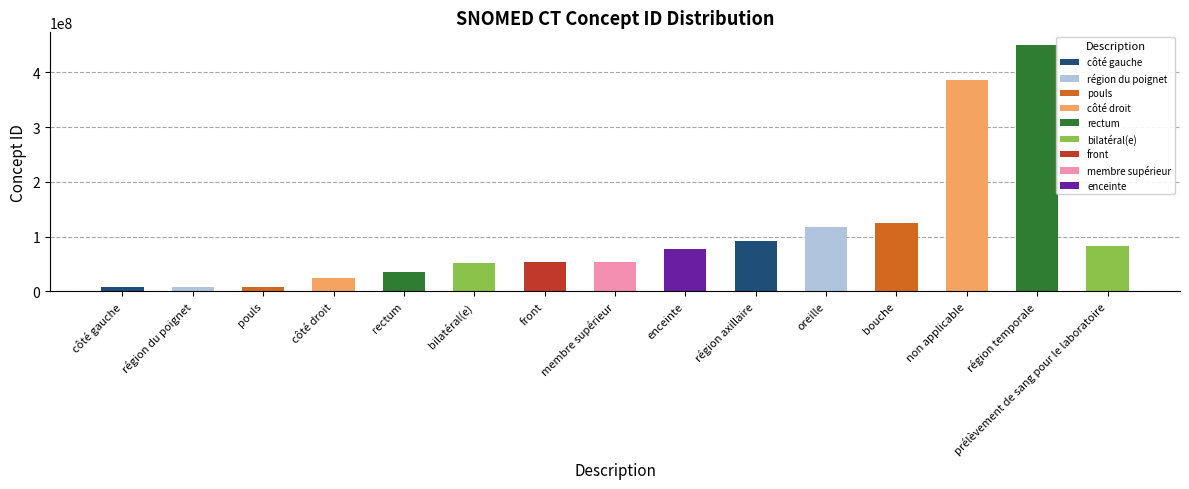

What position from the right is oreille?

5